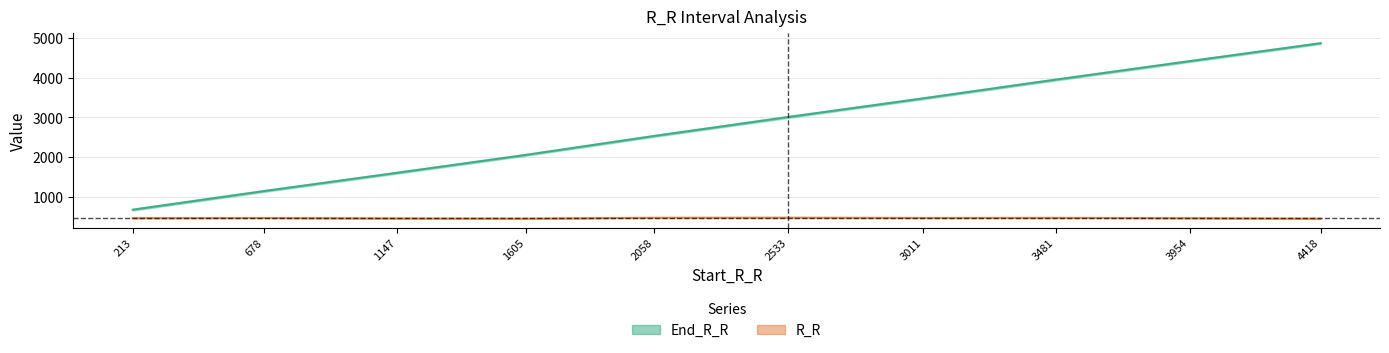

What is the difference between the highest and lowest values at 3954?

3954